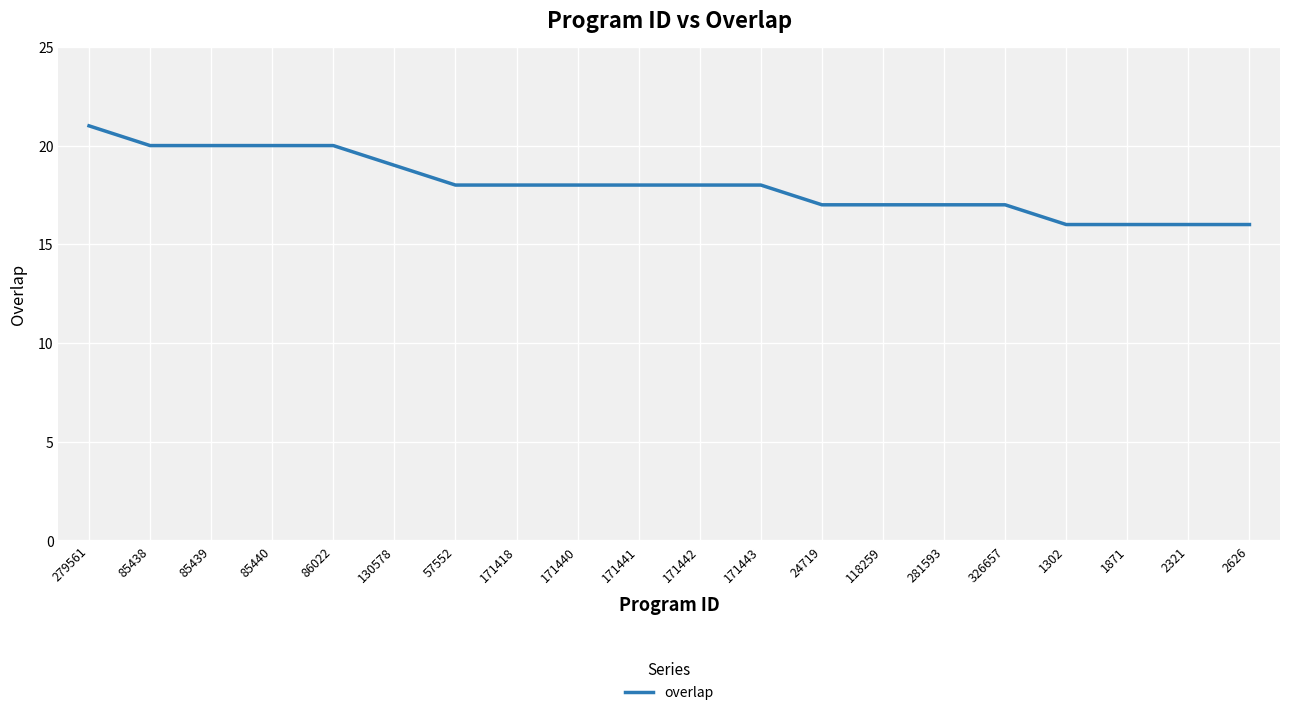

Which label corresponds to the largest value in the chart?

279561